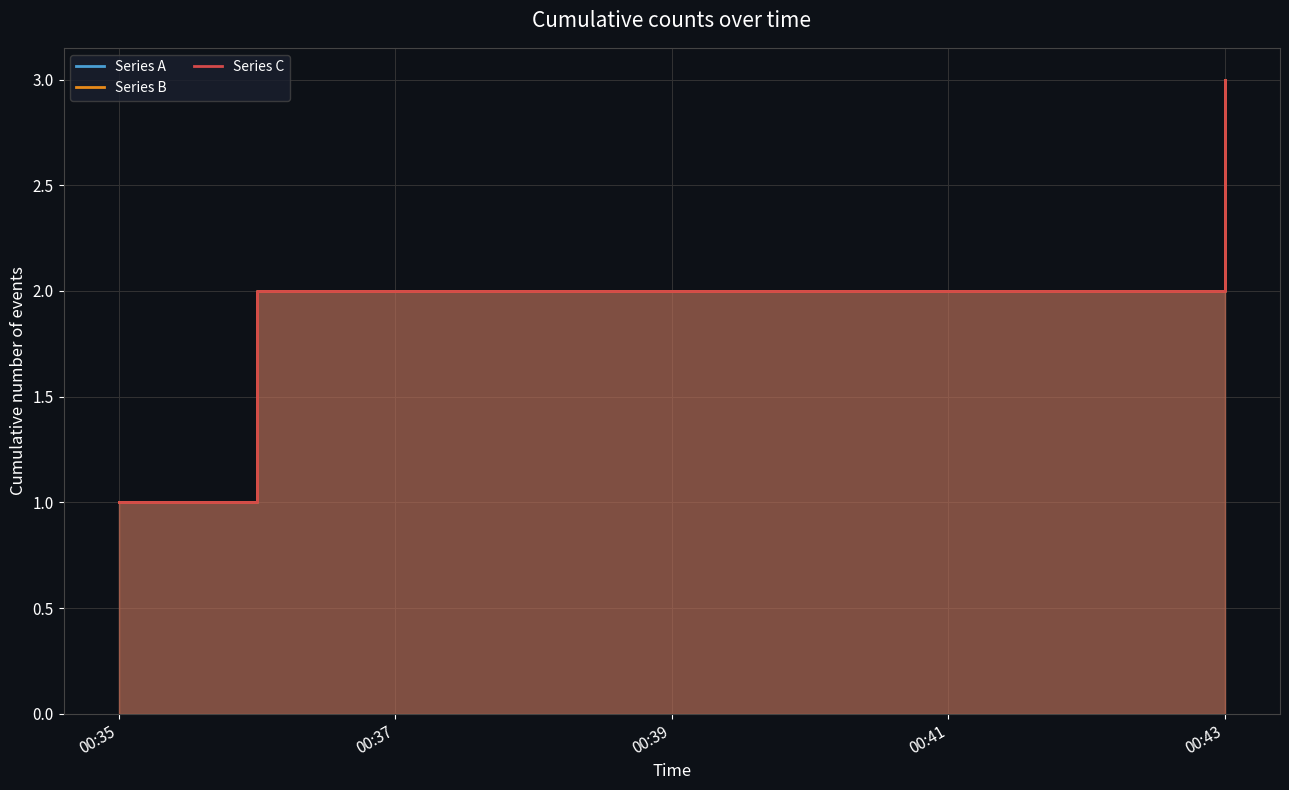

How many lines are shown in the chart?

3